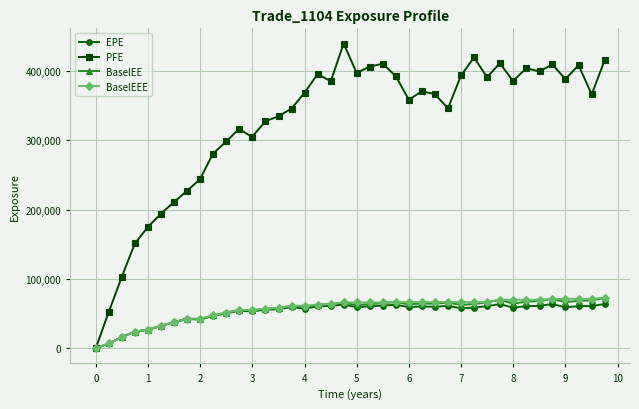

What is the greatest value displayed?

439326.0